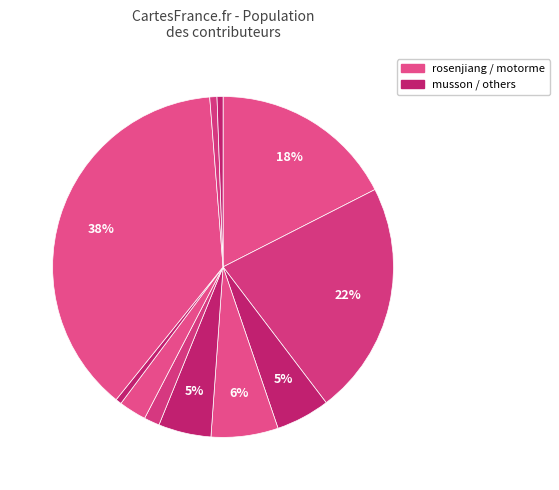

To the nearest percent, what is the difference between the largest and smallest slice percentages?

37%